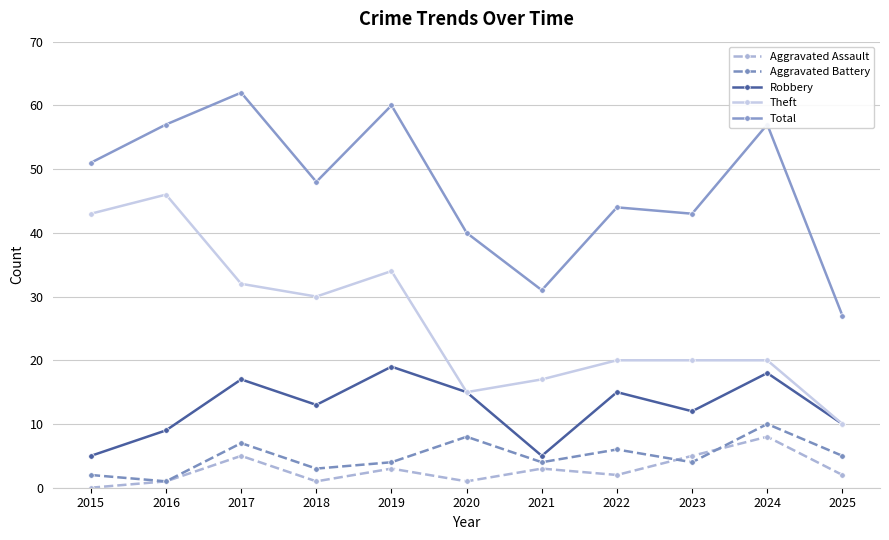

How many interior local valleys does the Aggravated Assault series have?

3